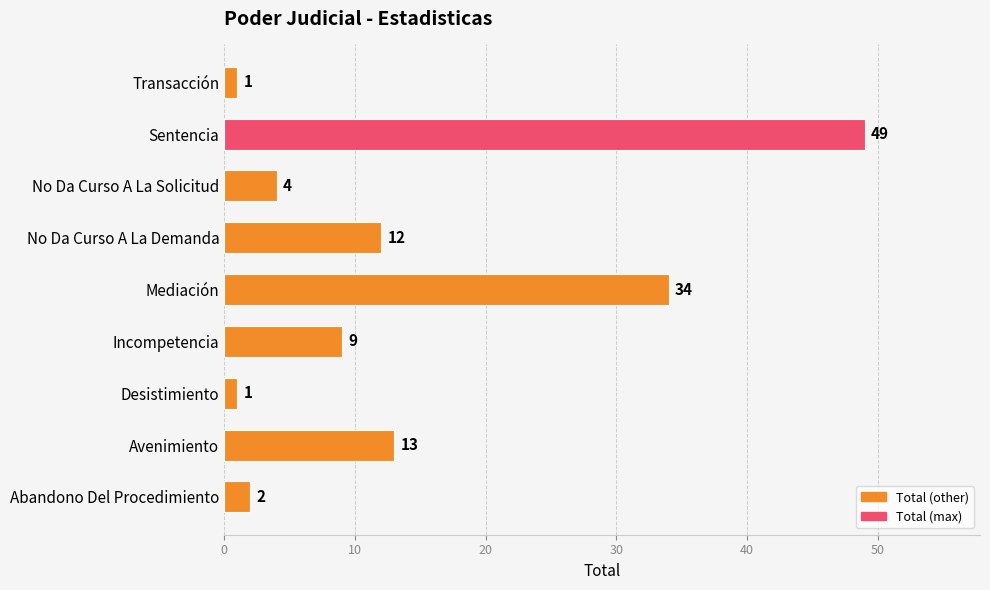

How many series are shown in this chart?

1